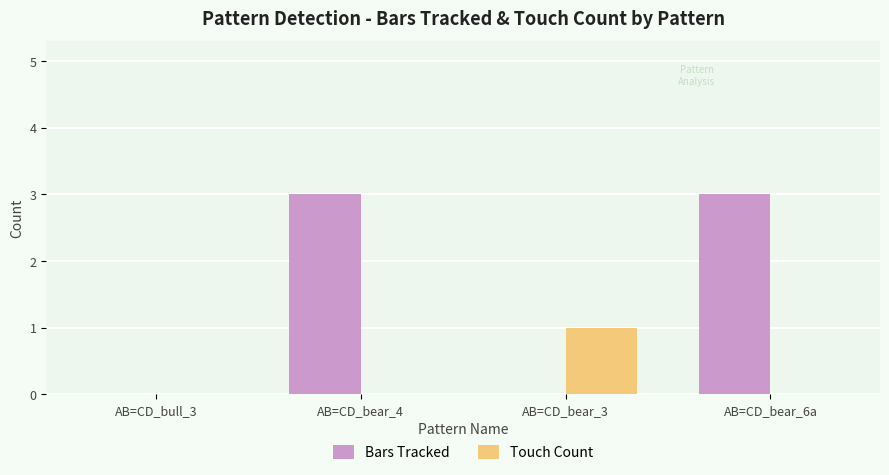

Is it true that Bars Tracked equals 4 at AB=CD_bear_6a?

False